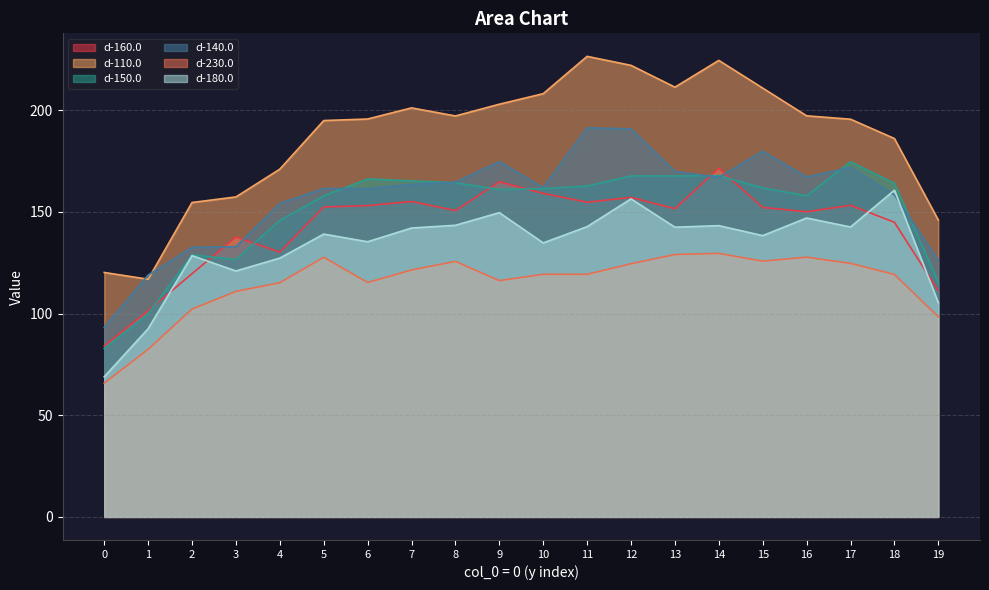

How many values in the d-160.0 series exceed 152?

10